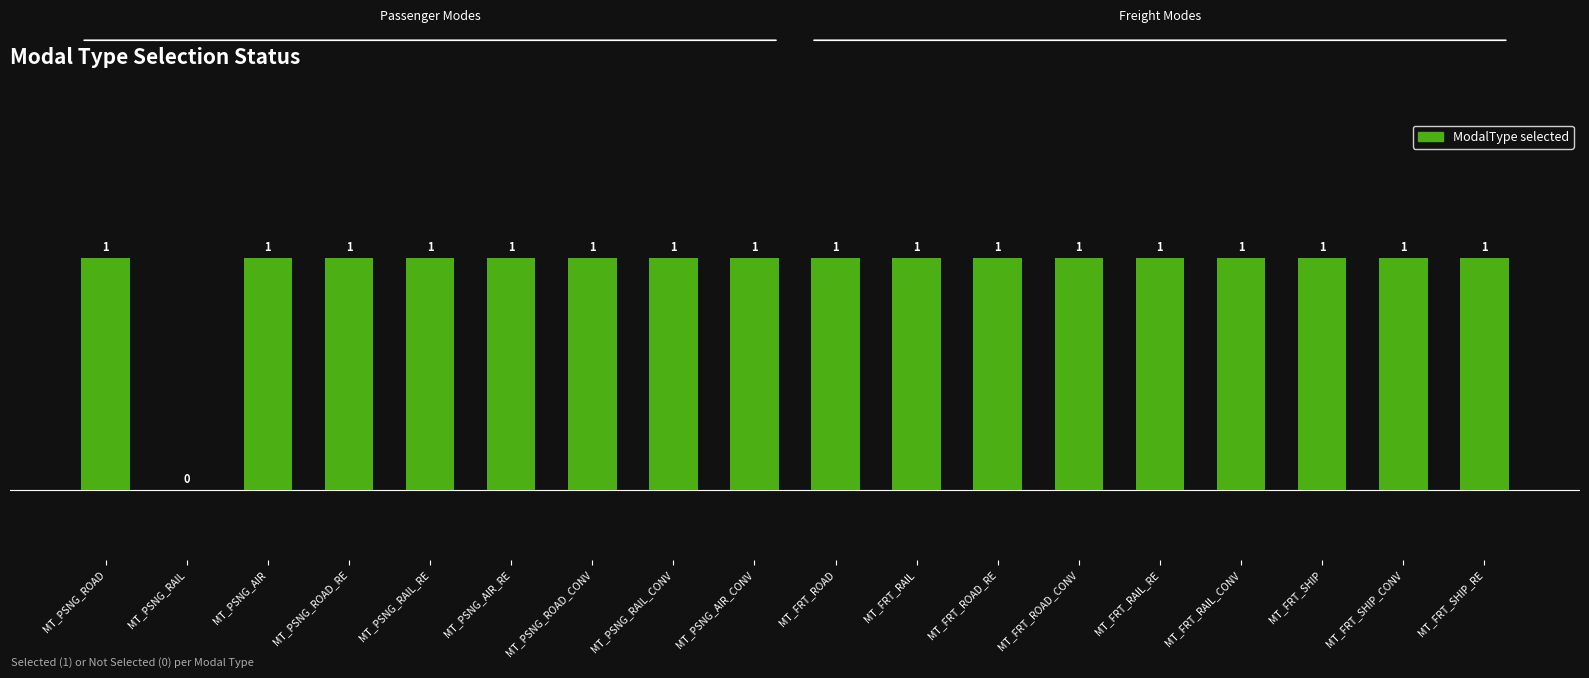

The chart shows a value of 0 at MT_PSNG_AIR. True or false?

False